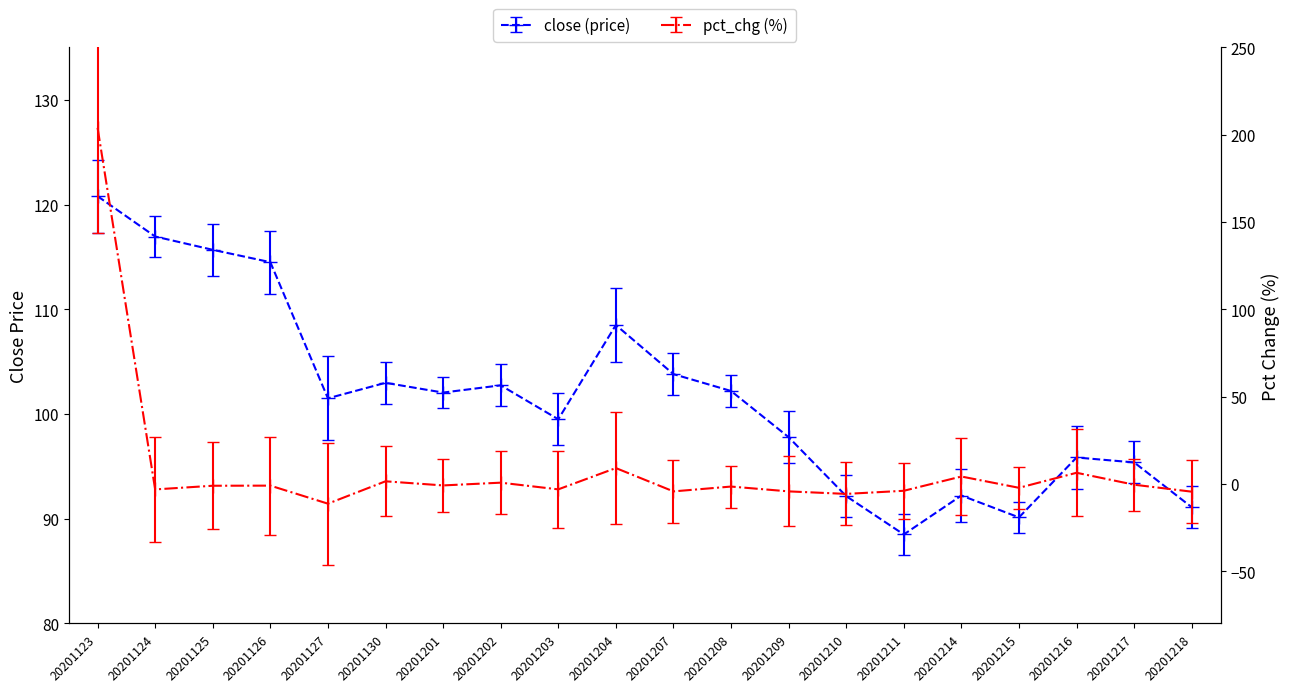

Reading left to right, transcribe all the data shown in this chart.

close: 20201123=120.8	20201124=117.0	20201125=115.7	20201126=114.5	20201127=101.5	20201130=103.0	20201201=102.0	20201202=102.7	20201203=99.5	20201204=108.5	20201207=103.8	20201208=102.2	20201209=97.8	20201210=92.2	20201211=88.5	20201214=92.2	20201215=90.1	20201216=95.8	20201217=95.4	20201218=91.1
pct_chg: 20201123=204.0	20201124=-3.2	20201125=-1.1	20201126=-1.0	20201127=-11.4	20201130=1.5	20201201=-0.9	20201202=0.7	20201203=-3.2	20201204=9.0	20201207=-4.3	20201208=-1.6	20201209=-4.3	20201210=-5.8	20201211=-4.0	20201214=4.2	20201215=-2.3	20201216=6.3	20201217=-0.5	20201218=-4.5